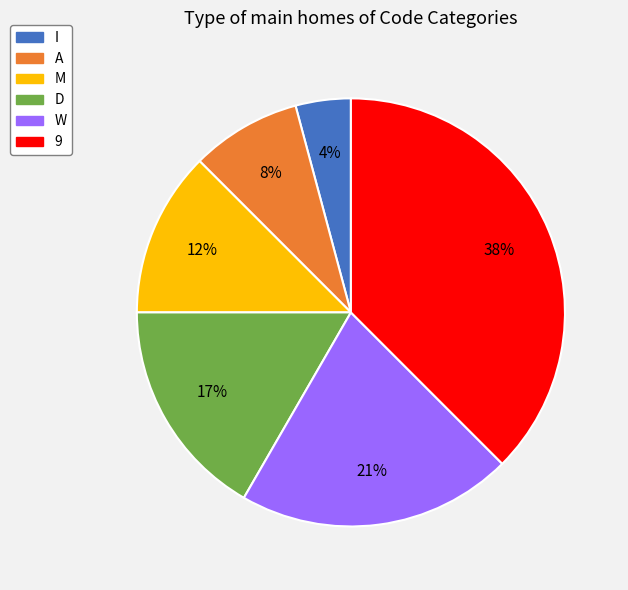

Which has a higher value, I or W?

W